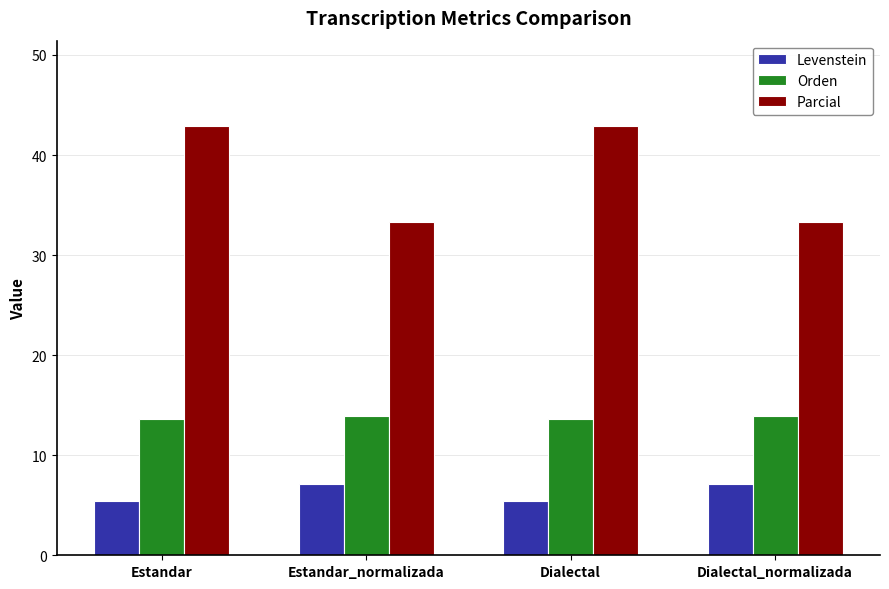

What is the minimum value shown in the chart?

5.5